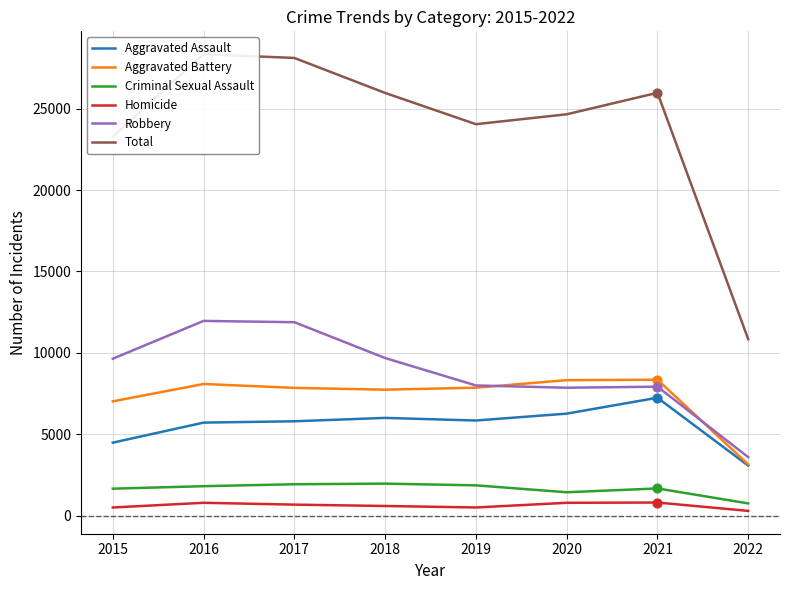

At how many categories does at least one series exceed 10455?

8